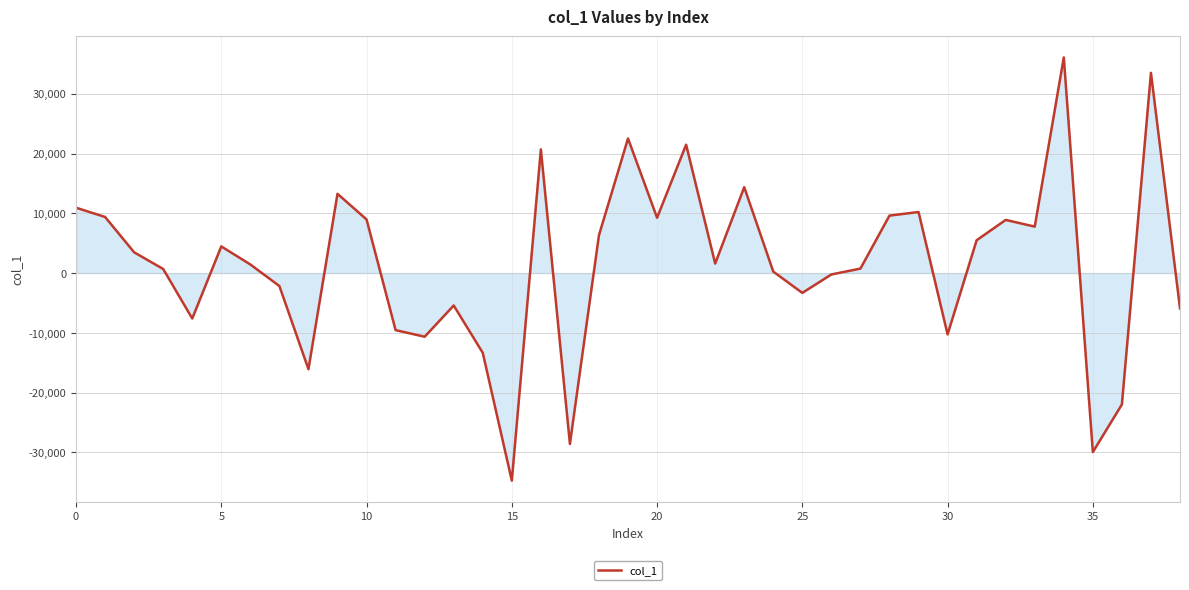

What is the minimum value shown in the chart?

-34707.0